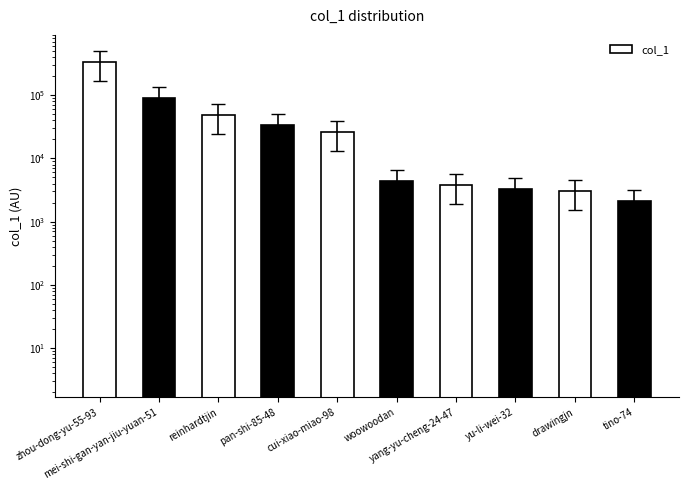

Reading right to left, extract all data points from this chart.

tino-74=2133	drawingjn=3031	yu-li-wei-32=3280	yang-yu-cheng-24-47=3774	woowoodan=4456	cui-xiao-miao-98=26361	pan-shi-85-48=33374	reinhardtjin=48581	mei-shi-gan-yan-jiu-yuan-51=89041	zhou-dong-yu-55-93=330724